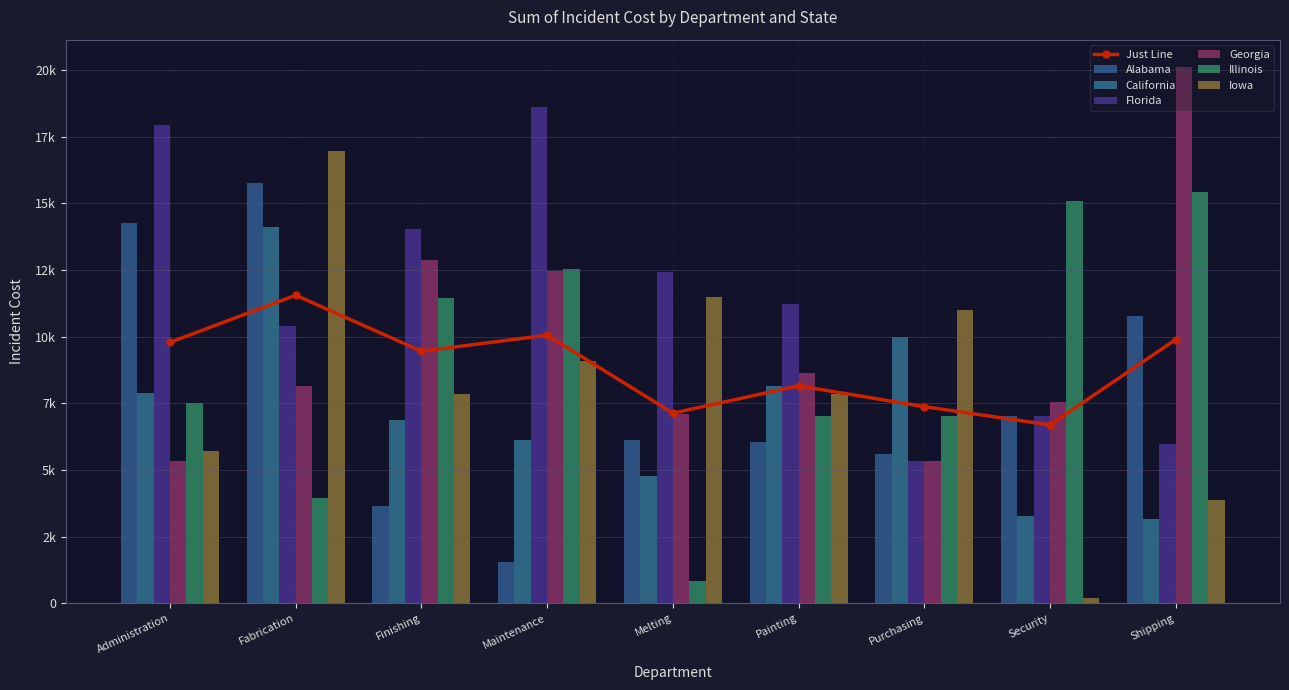

What position from the left is Security?

8